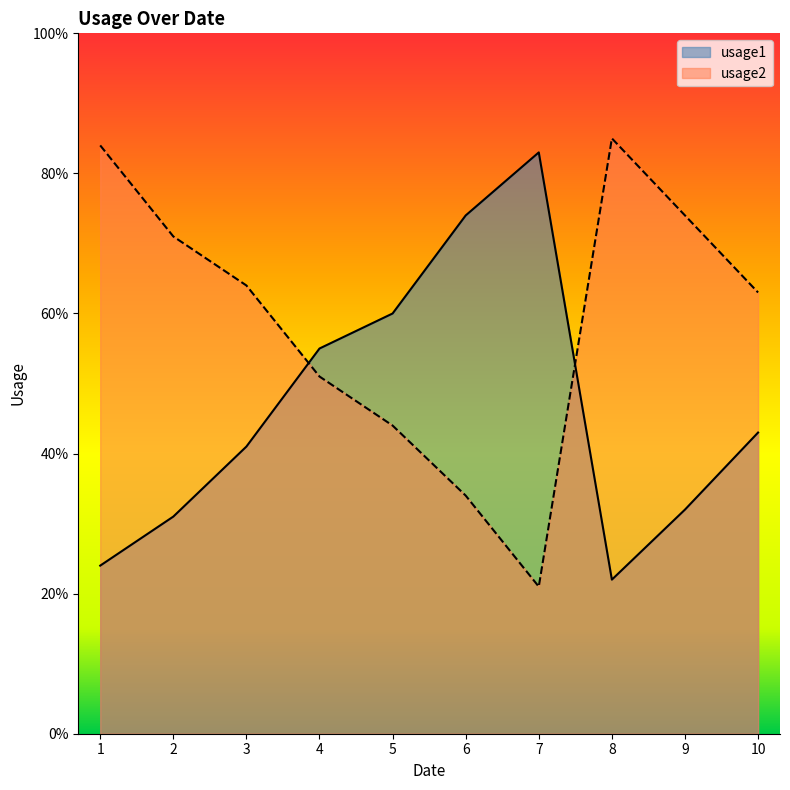

List the labels in order of usage2 value, smallest first.

7, 6, 5, 4, 10, 3, 2, 9, 1, 8